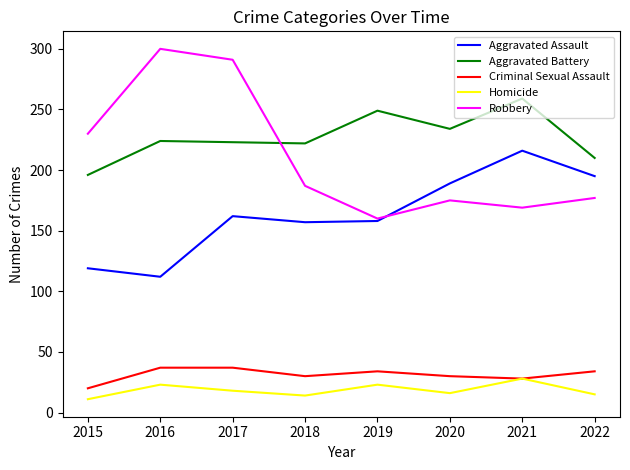

In Aggravated Battery, how many points are lower than both neighbors (excluding endpoints)?

2